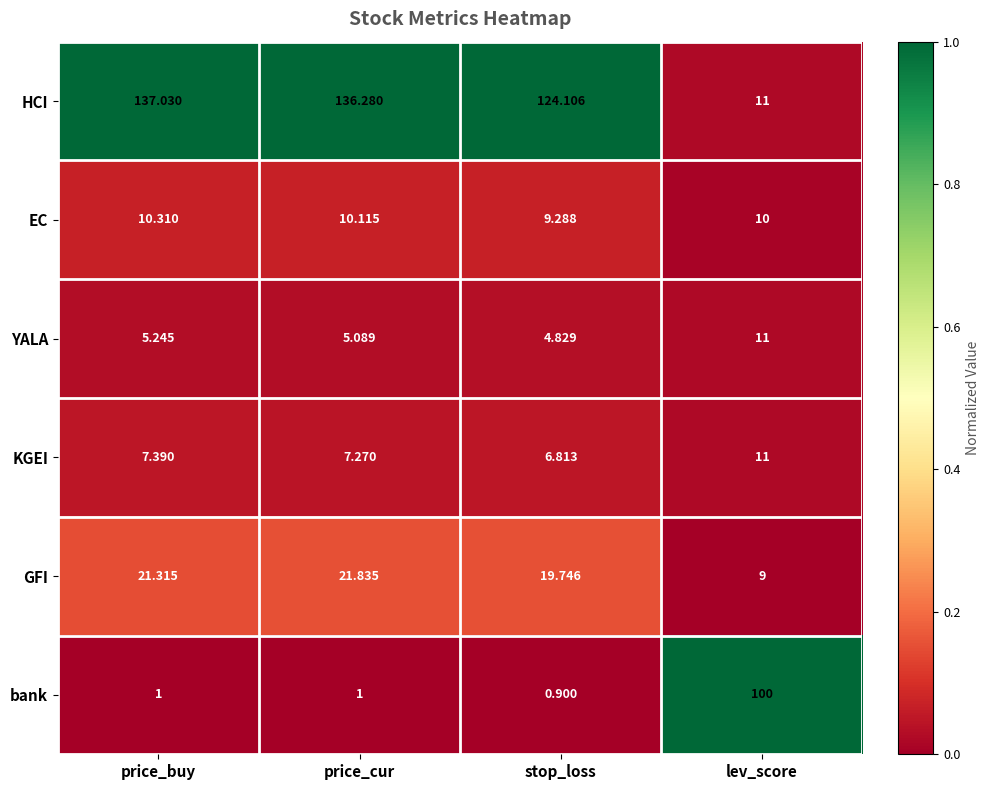

Which series has the largest range (max minus min)?

HCI